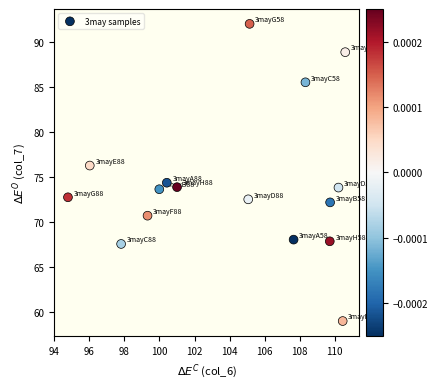

What Y value in the scatter plot is closest to 75?

74.4